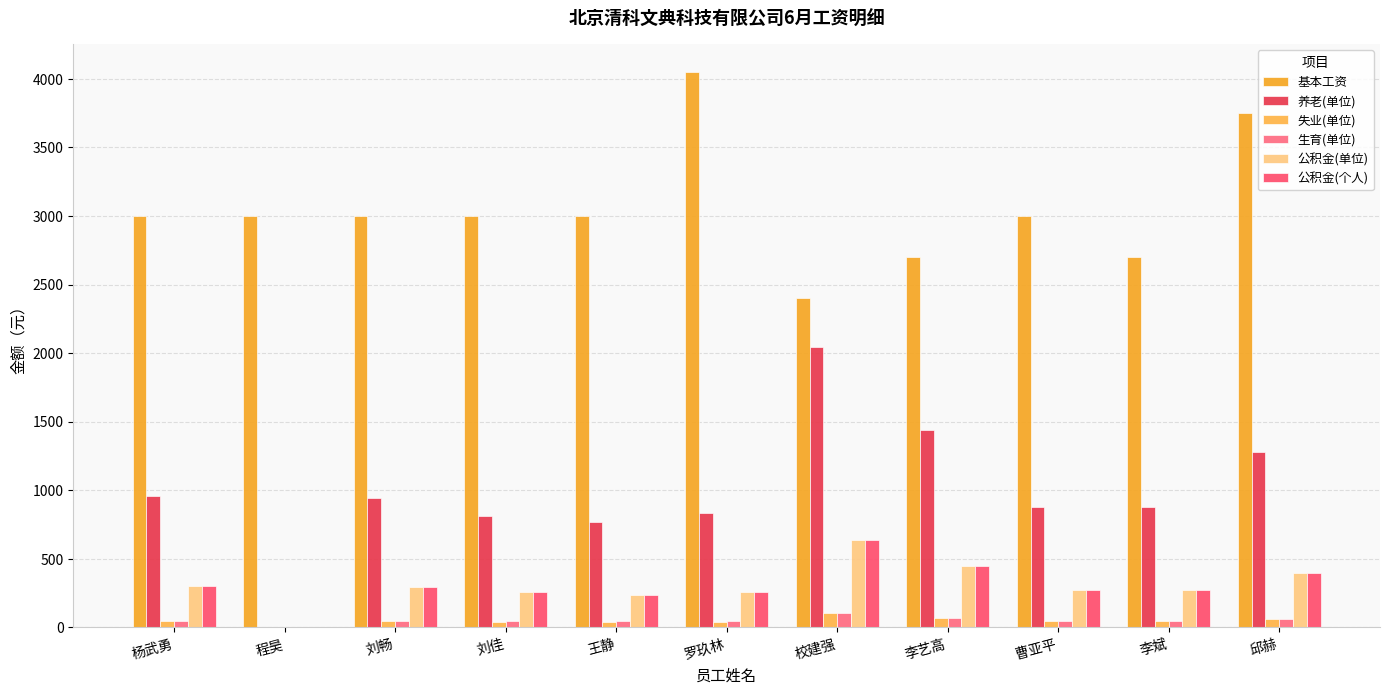

Between 程昊 and 王静, which series saw the biggest shift?

养老(单位)